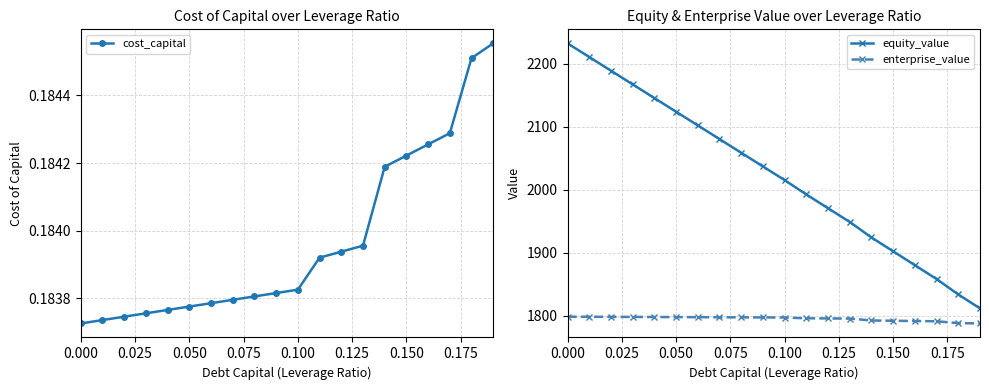

Does the chart have visible grid lines?

Yes